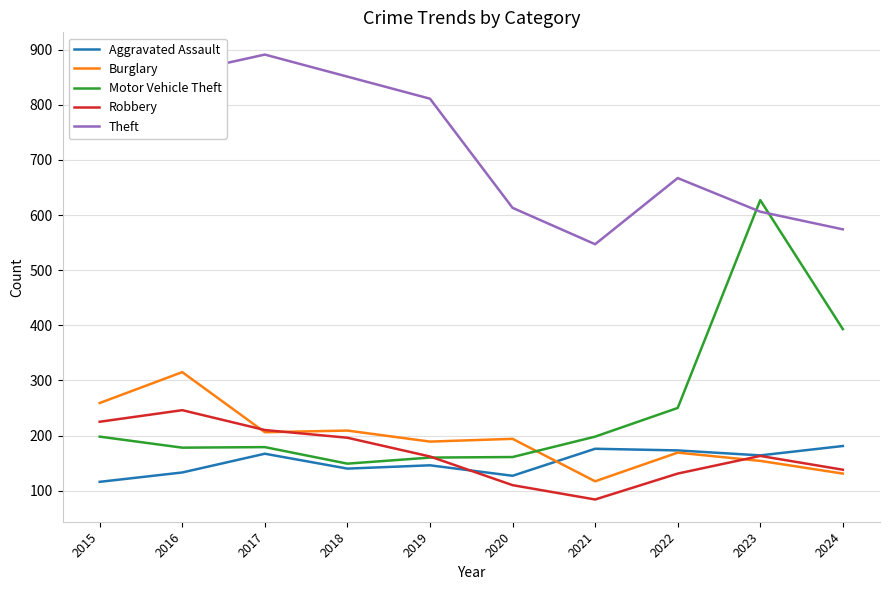

Which series changed the most between 2019 and 2020?

Theft